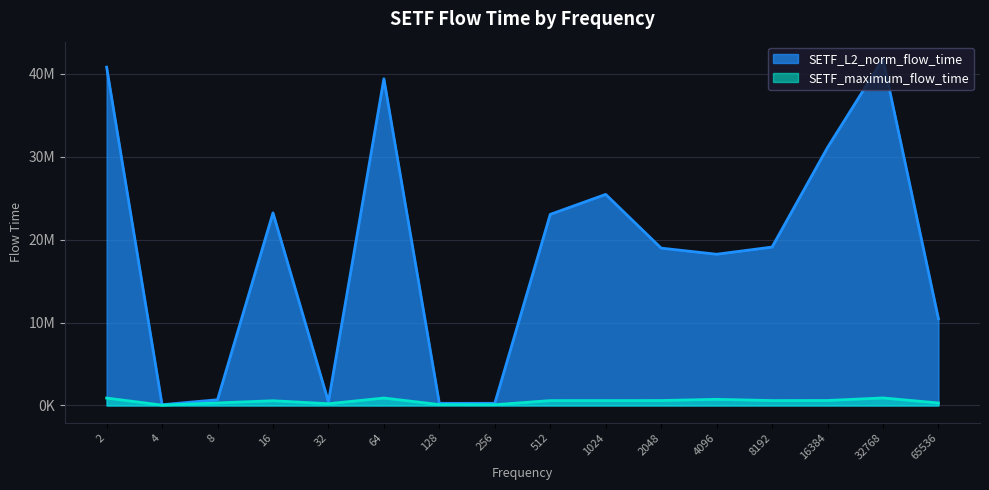

Reading left to right, transcribe all the data shown in this chart.

SETF_L2_norm_flow_time: 40766748.5	92315.2	694311.6	23208180.0	443063.5	39368446.3	258378.4	262706.3	23028643.5	25437281.6	18962226.2	18225004.2	19090266.9	31080892.0	41752272.0	10455562.6
SETF_maximum_flow_time: 895282.0	46956.0	308029.0	572324.0	213968.0	897861.0	112561.0	96671.0	590079.0	591948.0	598833.0	742898.0	594478.0	604183.0	909233.0	303325.0